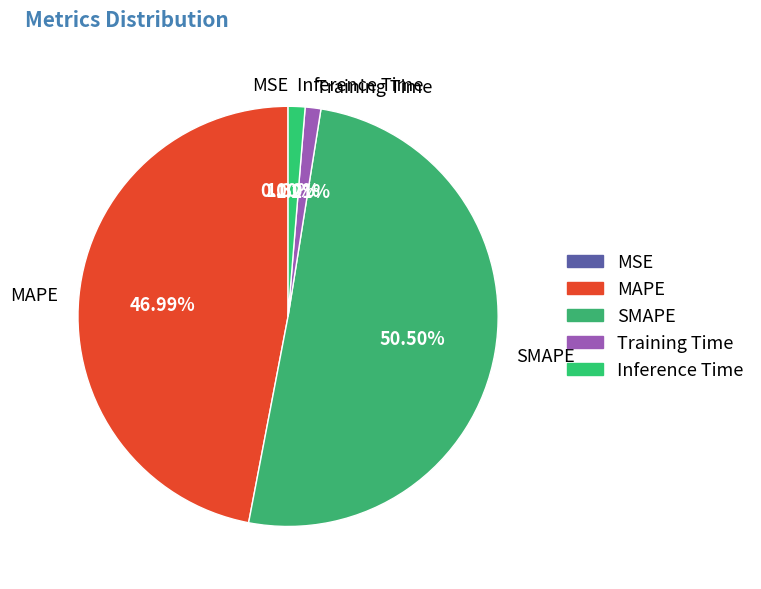

Combined, do MAPE and SMAPE account for over 50%?

Yes